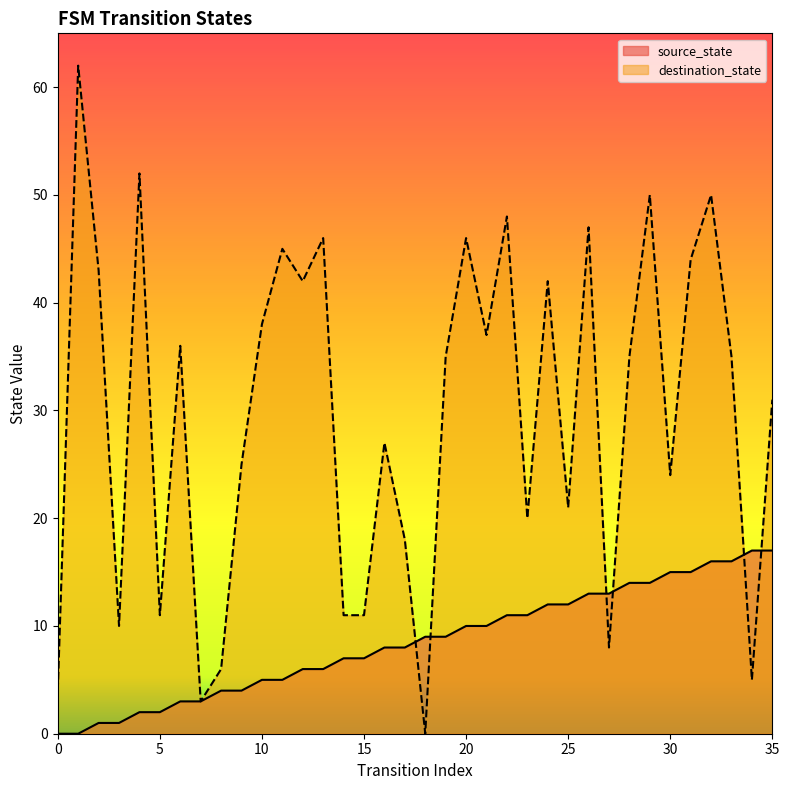

What are all the series names shown in the legend?

source_state, destination_state